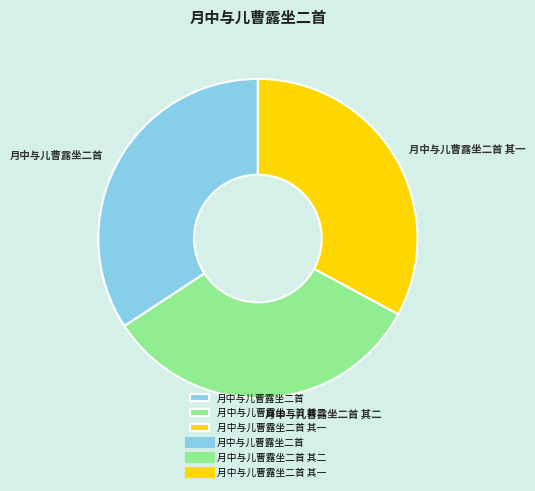

Is the sum of 月中与儿曹露坐二首 其二 and 月中与儿曹露坐二首 greater than half?

Yes